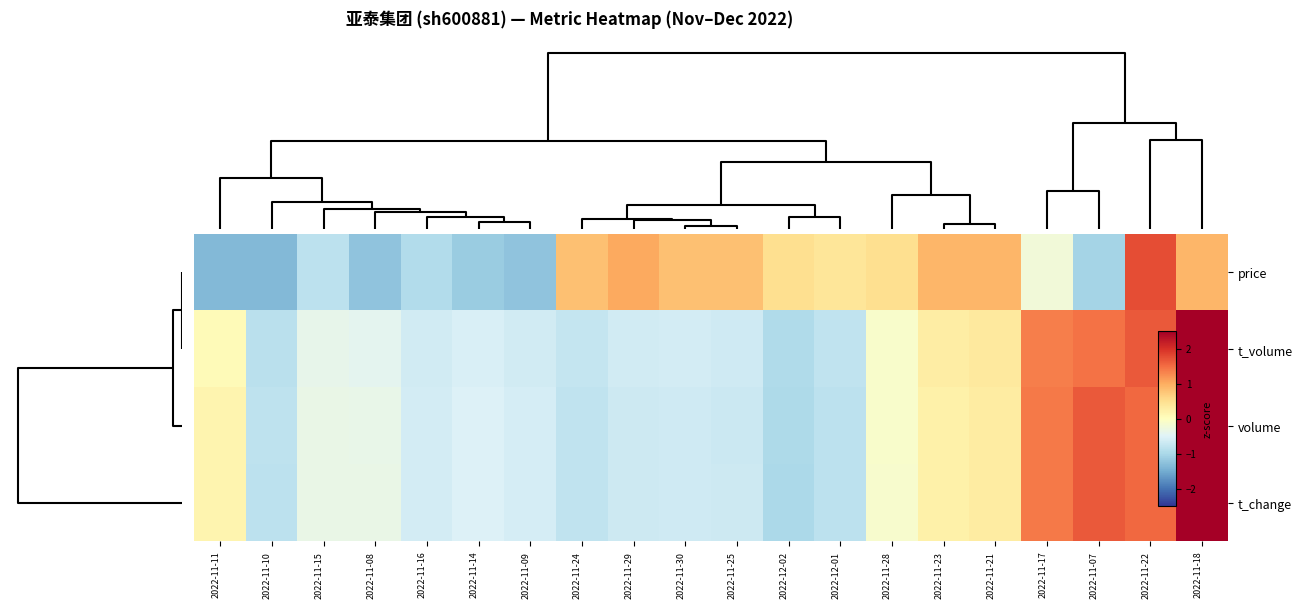

What is the spread (max minus min) of values at 2022-11-29?

1.7